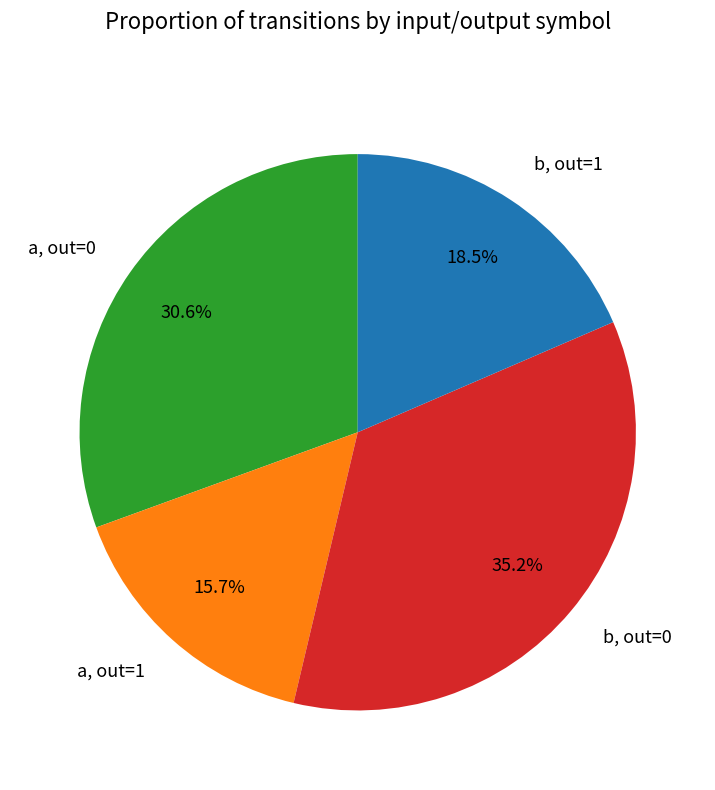

Approximately how many times larger is the value at a, out=0 compared to b, out=0?

0.9